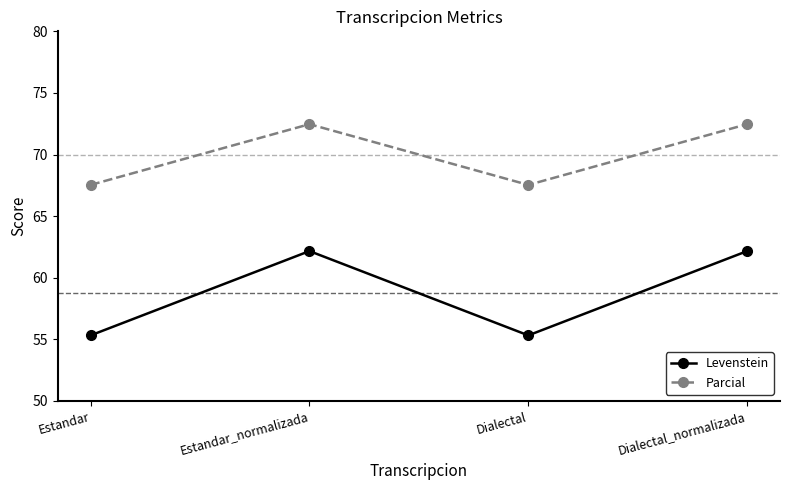

True or false: Levenstein and Parcial cross at least once.

False